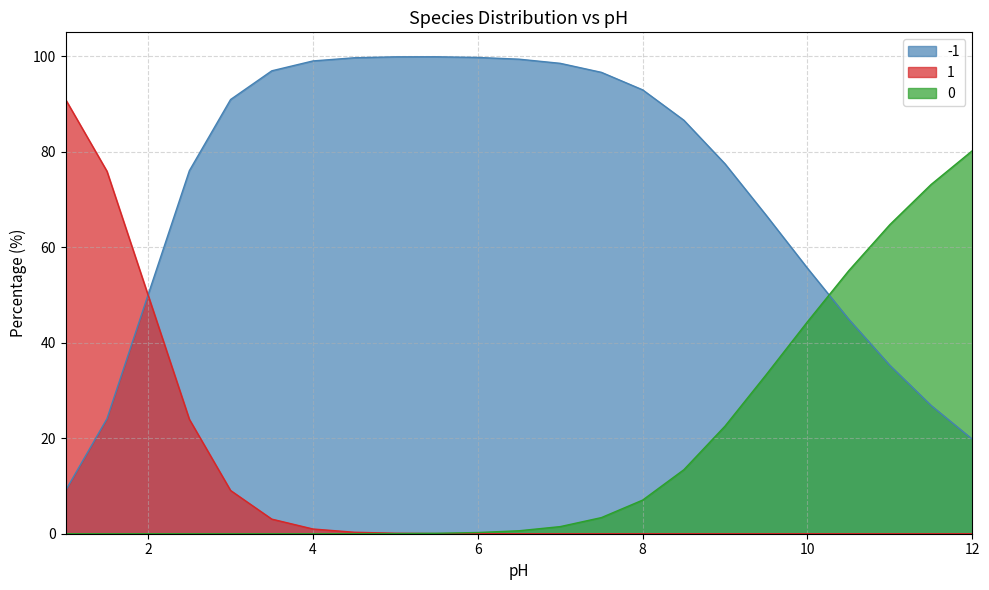

Reading left to right, list all the values displayed in this chart.

0: 1.0=0.0	1.5=0.0	2.0=0.0	2.5=0.0	3.0=0.0	3.5=0.0	4.0=0.0	4.5=0.0	5.0=0.0	5.5=0.1	6.0=0.2	6.5=0.6	7.0=1.5	7.5=3.4	8.0=7.0	8.5=13.4	9.0=22.5	9.5=33.3	10.0=44.4	10.5=55.1	11.0=64.7	11.5=73.1	12.0=80.2
1: 1.0=90.9	1.5=75.9	2.0=49.9	2.5=24.0	3.0=9.1	3.5=3.1	4.0=1.0	4.5=0.3	5.0=0.1	5.5=0.0	6.0=0.0	6.5=0.0	7.0=0.0	7.5=0.0	8.0=0.0	8.5=0.0	9.0=0.0	9.5=0.0	10.0=0.0	10.5=0.0	11.0=0.0	11.5=0.0	12.0=0.0
-1: 1.0=9.1	1.5=24.1	2.0=50.1	2.5=76.0	3.0=90.9	3.5=96.9	4.0=99.0	4.5=99.7	5.0=99.9	5.5=99.9	6.0=99.7	6.5=99.4	7.0=98.5	7.5=96.6	8.0=93.0	8.5=86.6	9.0=77.5	9.5=66.7	10.0=55.6	10.5=44.9	11.0=35.3	11.5=26.9	12.0=19.8